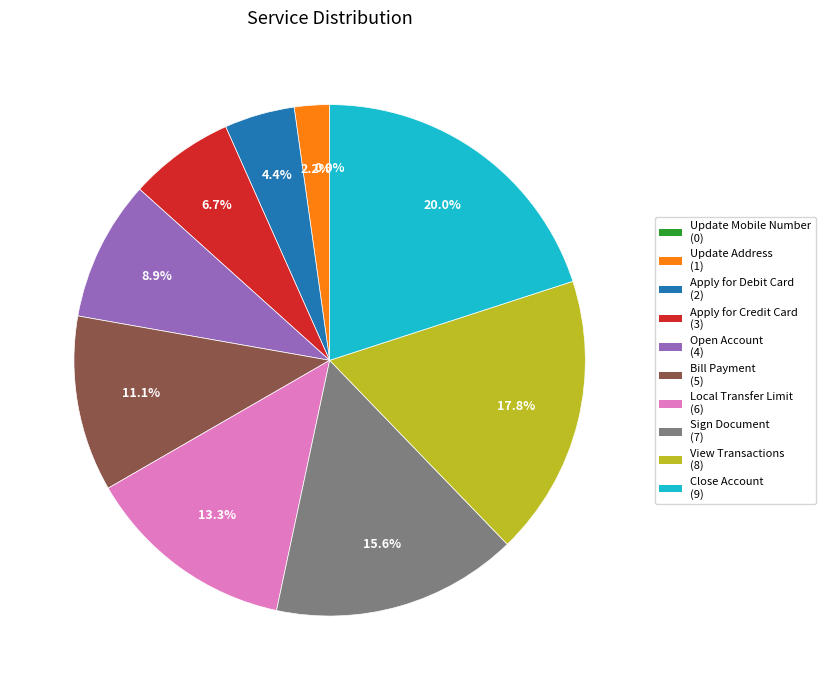

What percentage is the Bill Payment slice, to the nearest percent?

11%